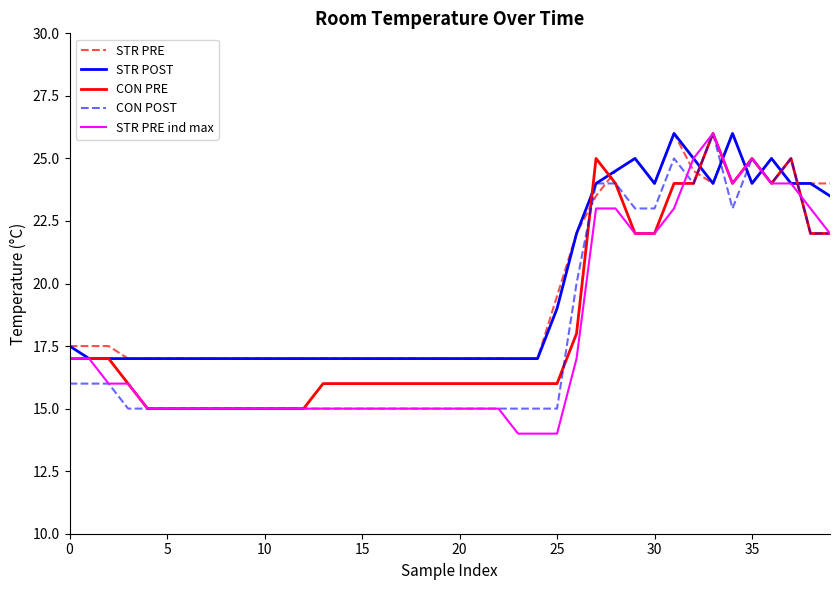

What is the difference between the maximum and minimum values in the STR PRE ind max series?

12.0